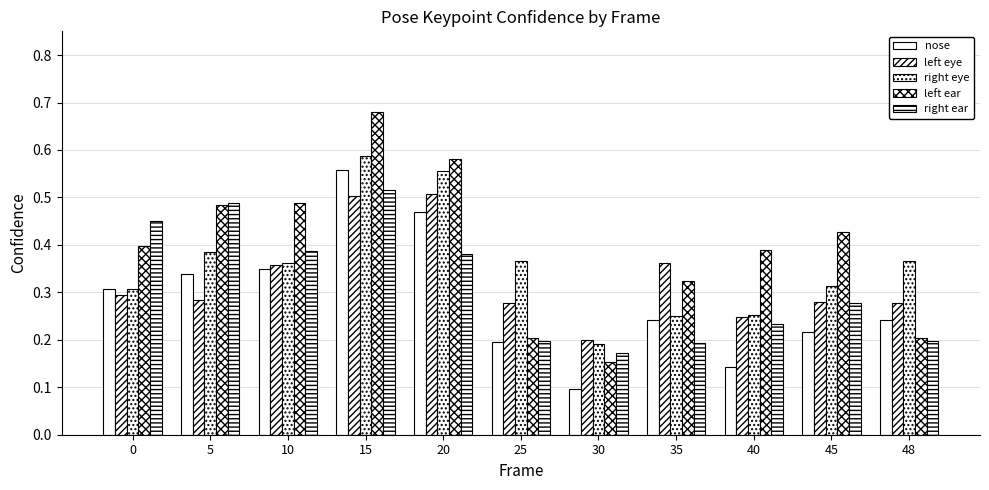

Count the number of data series in this chart.

5